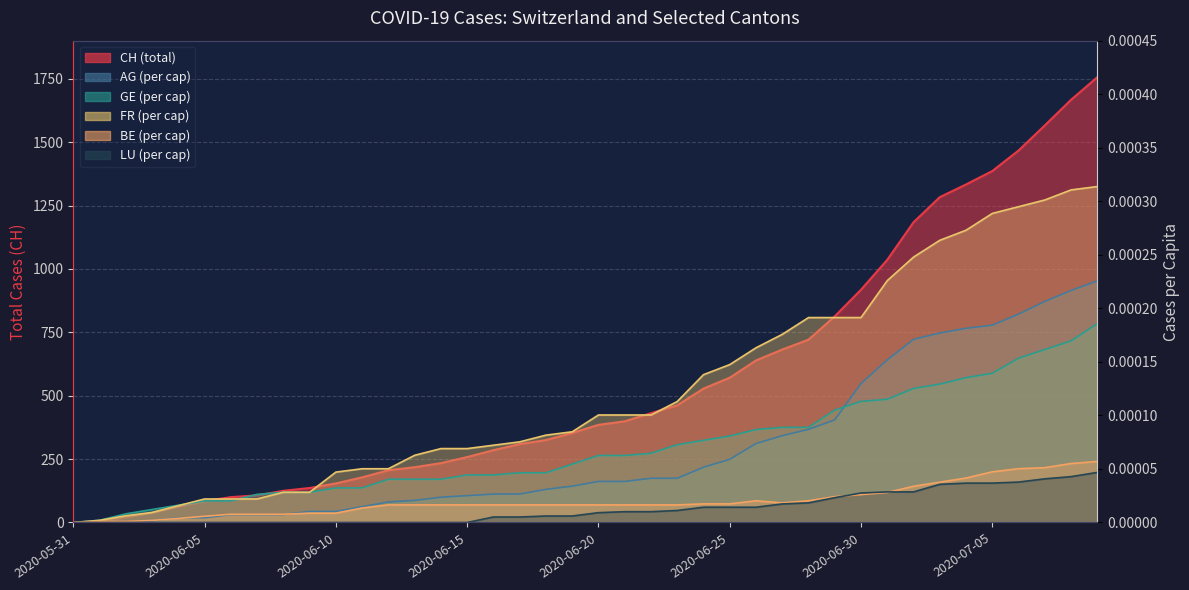

True or false: AG_pc has more than 2 points higher than both neighbors.

False